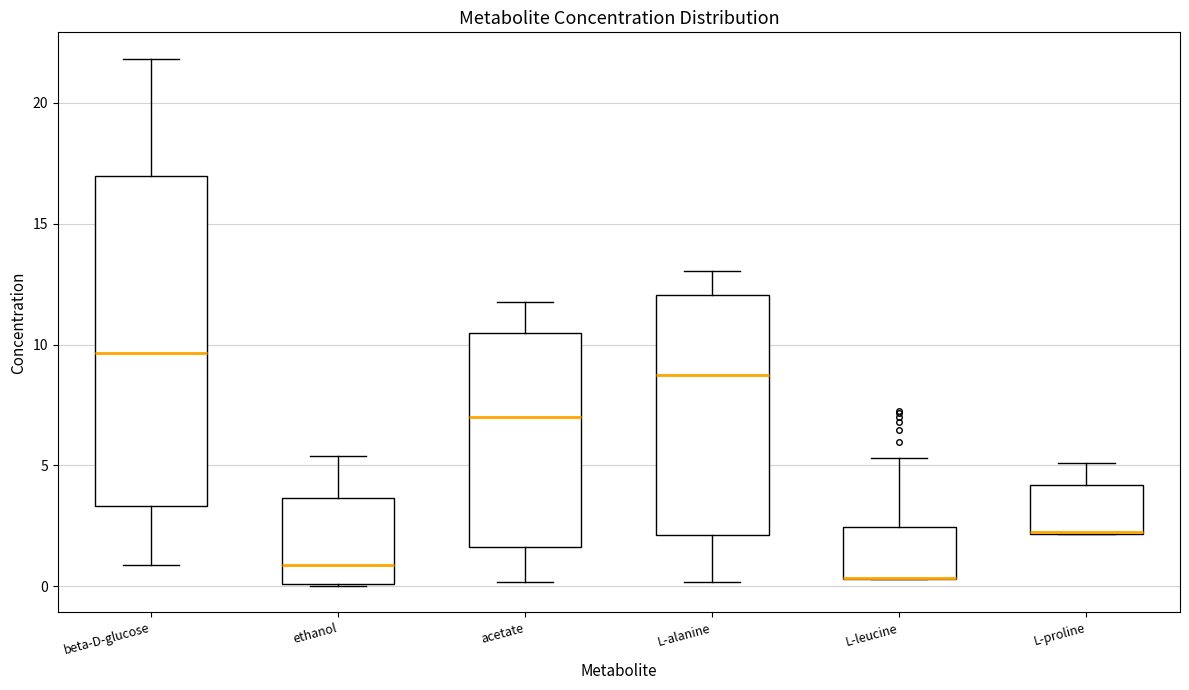

Reading left to right, read every box against the y-axis: the position of its median line, the range the box covers, and the ends of its whiskers. The values are not printed on the chart, so give them approximately, as read against the axis.

beta-D-glucose: median 9.5, box 3.5 to 17.0, whiskers 1.0 to 22.0
ethanol: median 1.0, box 0.0 to 3.5, whiskers 0.0 to 5.5
acetate: median 7.0, box 1.5 to 10.5, whiskers 0.0 to 12.0
L-alanine: median 8.5, box 2.0 to 12.0, whiskers 0.0 to 13.0
L-leucine: median 0.5 (drawn on the box's lower edge), box 0.5 to 2.5, whiskers 0.5 to 5.5
L-proline: median 2.0 (drawn on the box's lower edge), box 2.0 to 4.0, whiskers 2.0 to 5.0